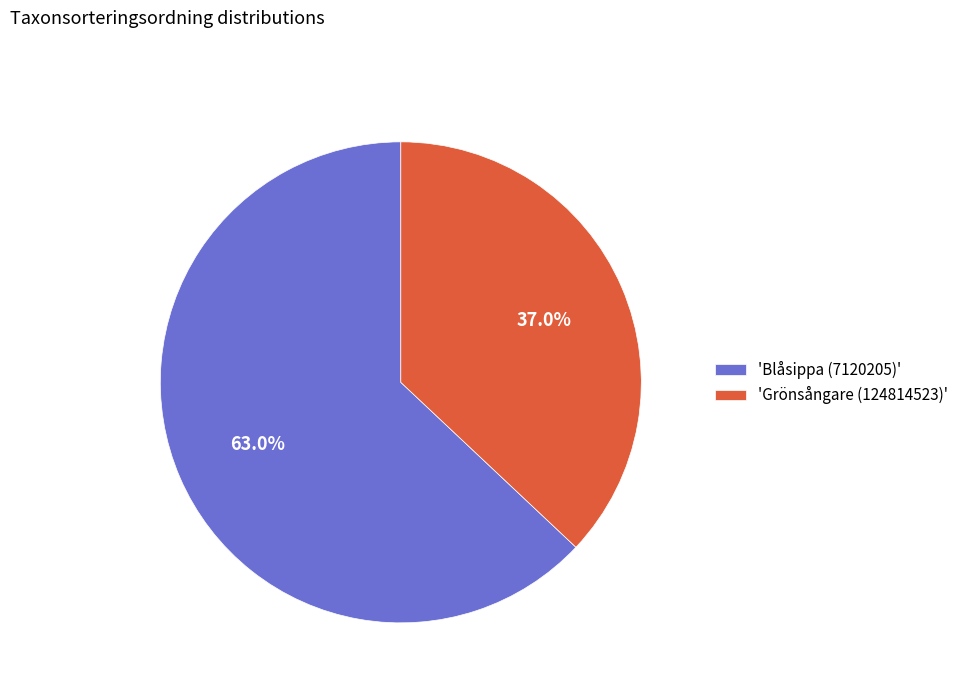

Which category accounts for the majority?

'Blåsippa (7120205)'